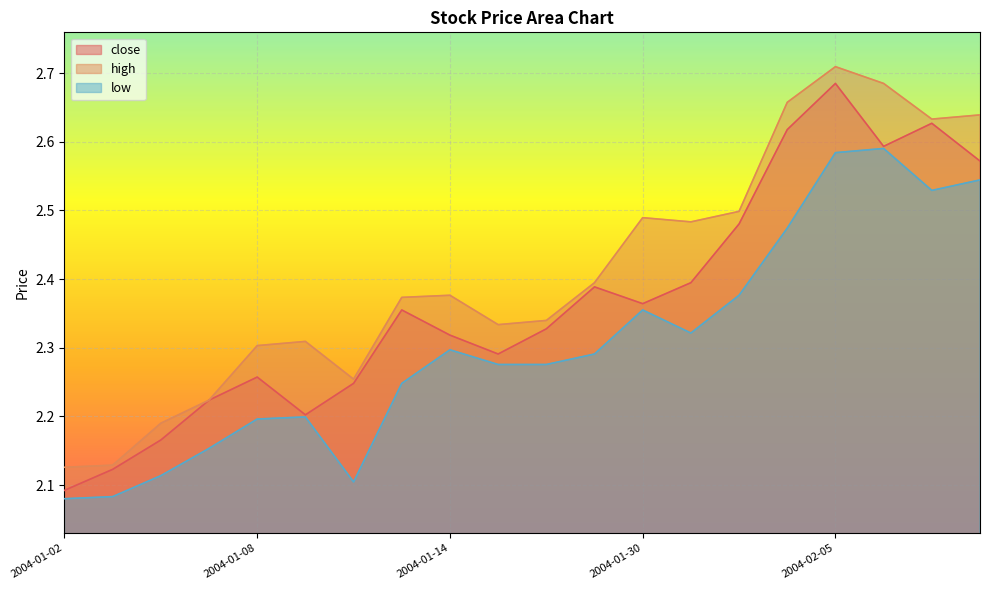

At which category does close reach its first local valley?

2004-01-09